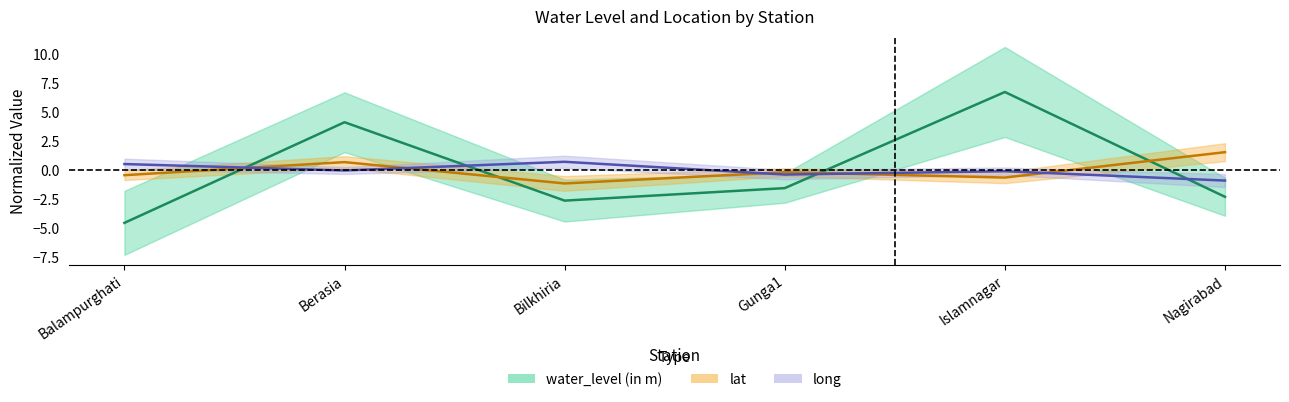

Between which two adjacent categories do water_level (in m) and long first intersect?

Balampurghati and Berasia